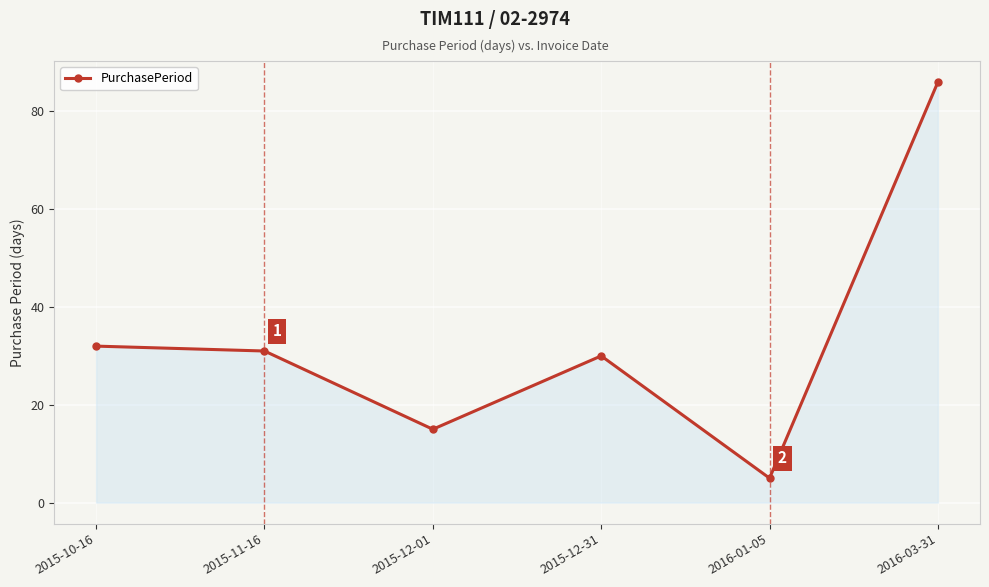

Reading right to left, transcribe all the data shown in this chart.

2016-03-31=86	2016-01-05=5	2015-12-31=30	2015-12-01=15	2015-11-16=31	2015-10-16=32